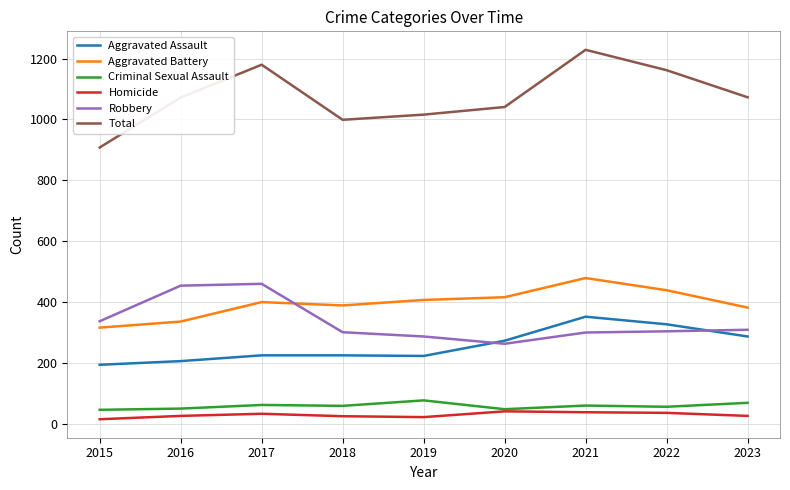

What are all the series names shown in the legend?

Aggravated Assault, Aggravated Battery, Criminal Sexual Assault, Homicide, Robbery, Total